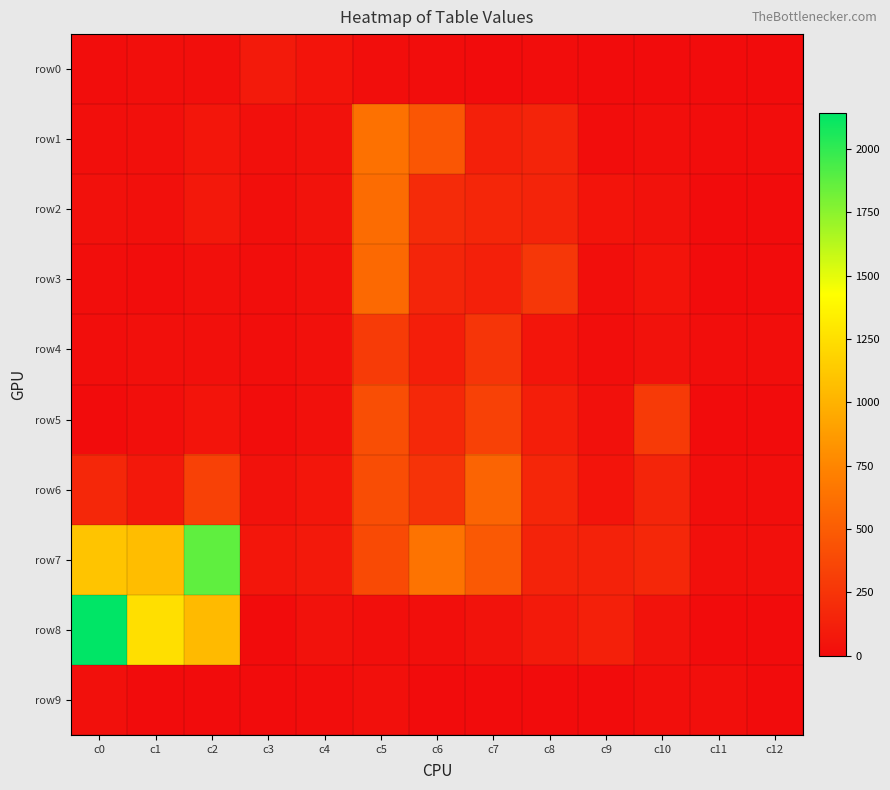

What is the total value across all series at c9?

435